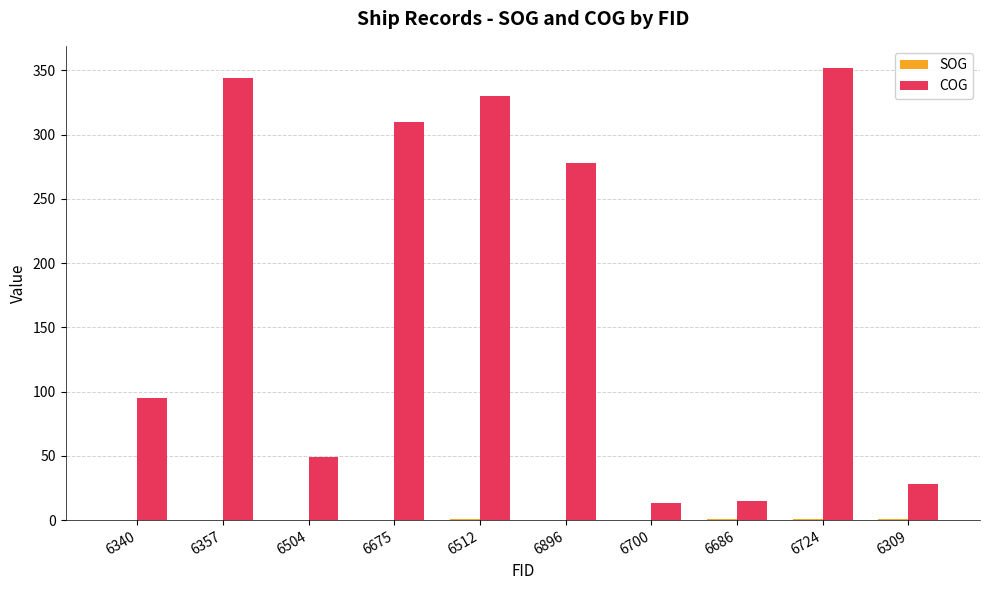

Which series has the largest range (max minus min)?

COG